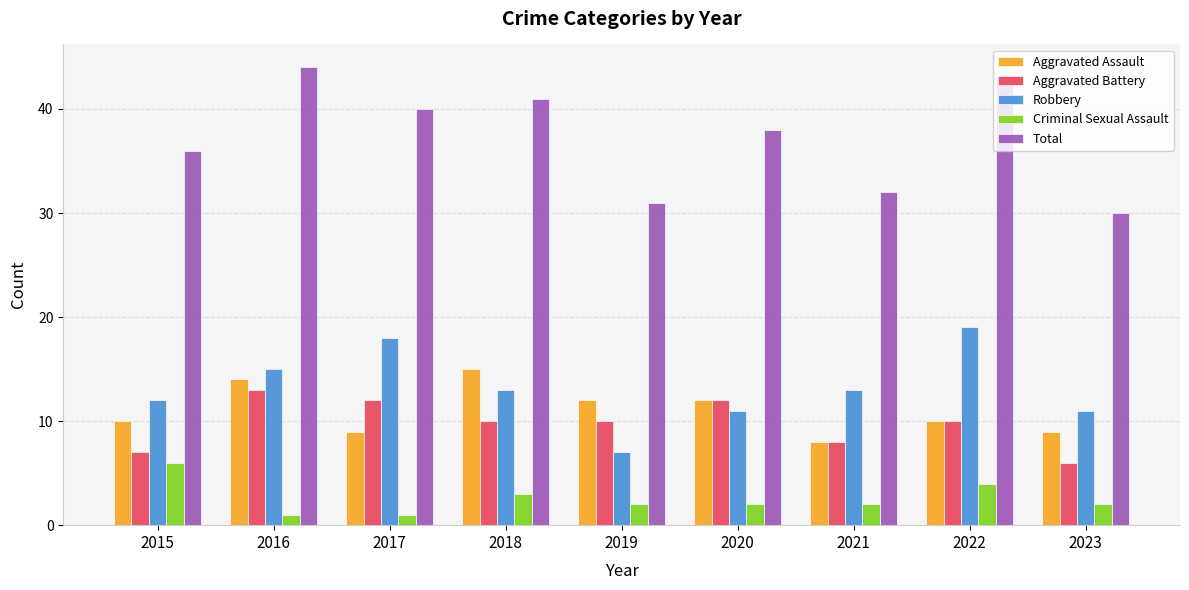

How many categories are shown in the chart?

9